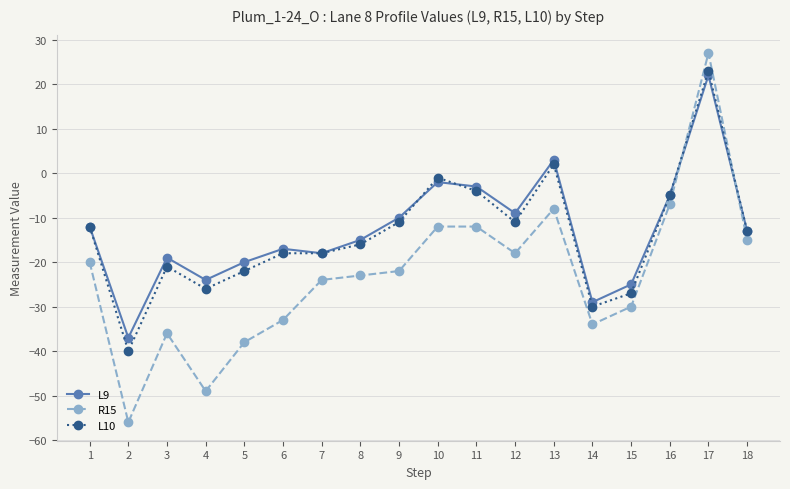

The R15 series shows -8 at 11. True or false?

False